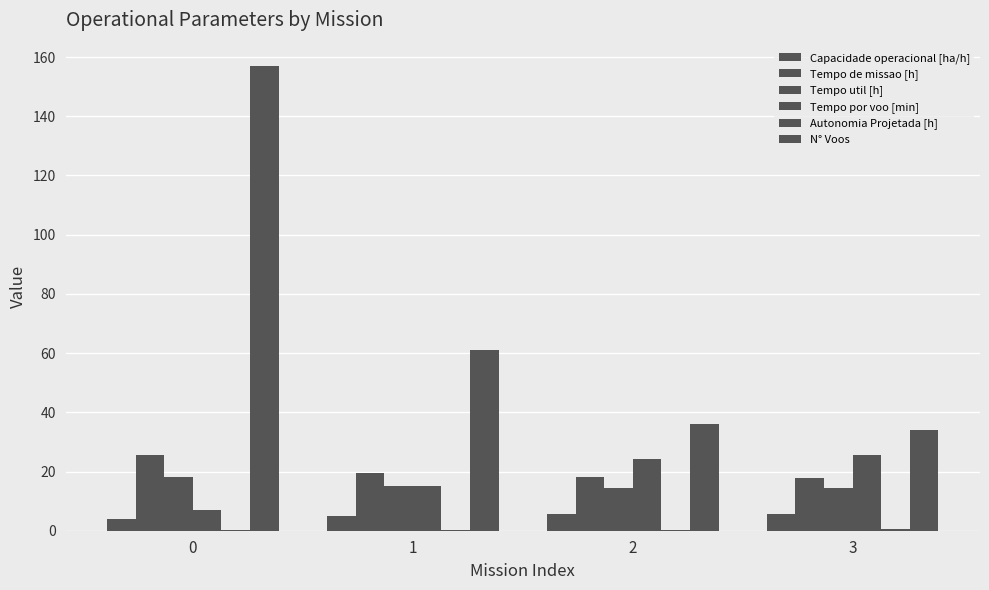

Where does the Capacidade operacional [ha/h] series first go above 5?

1